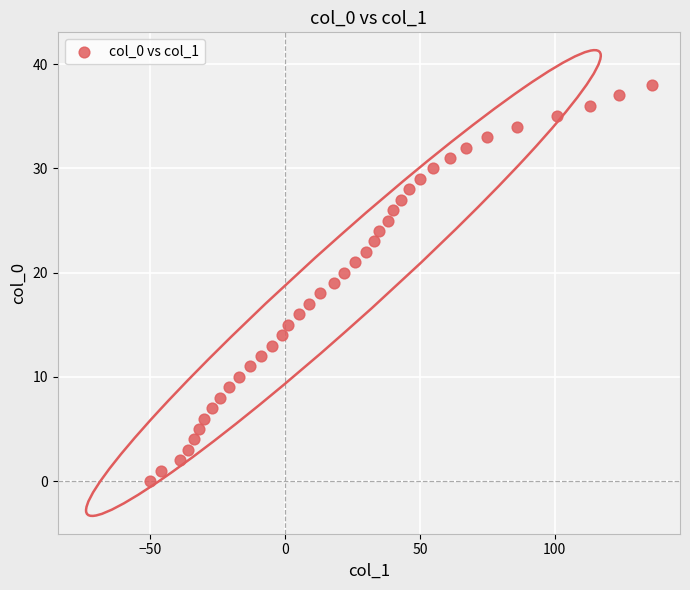

What is the range of Y values (max minus min)?

38